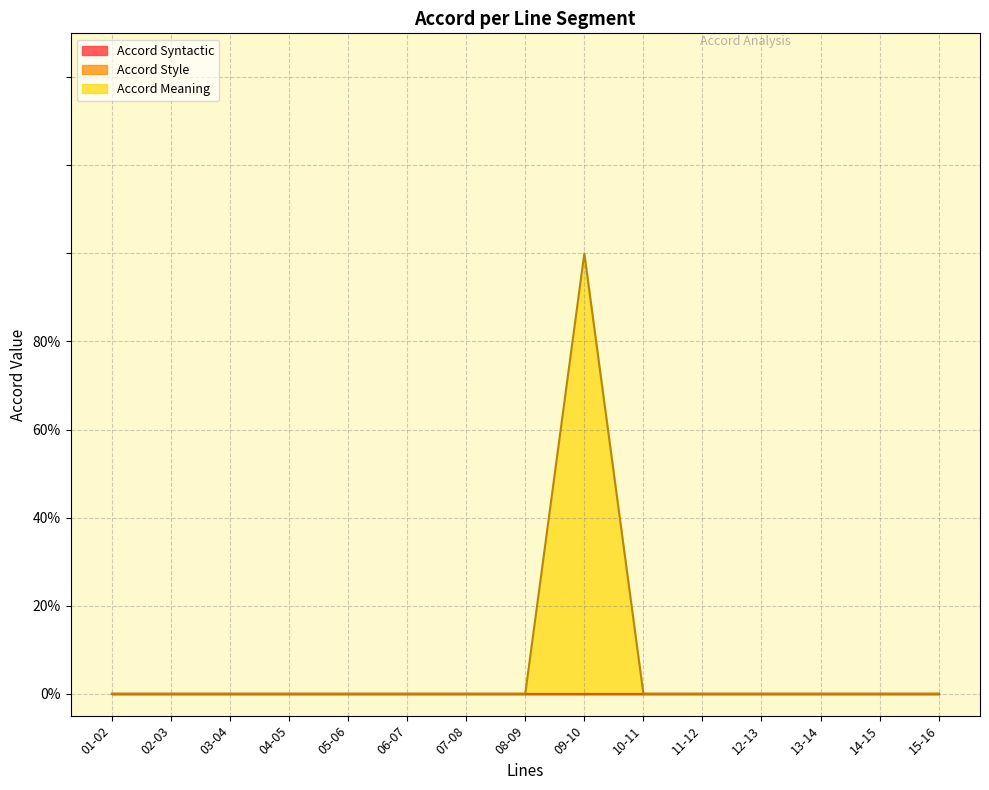

Which series has the widest spread of values?

Accord Meaning